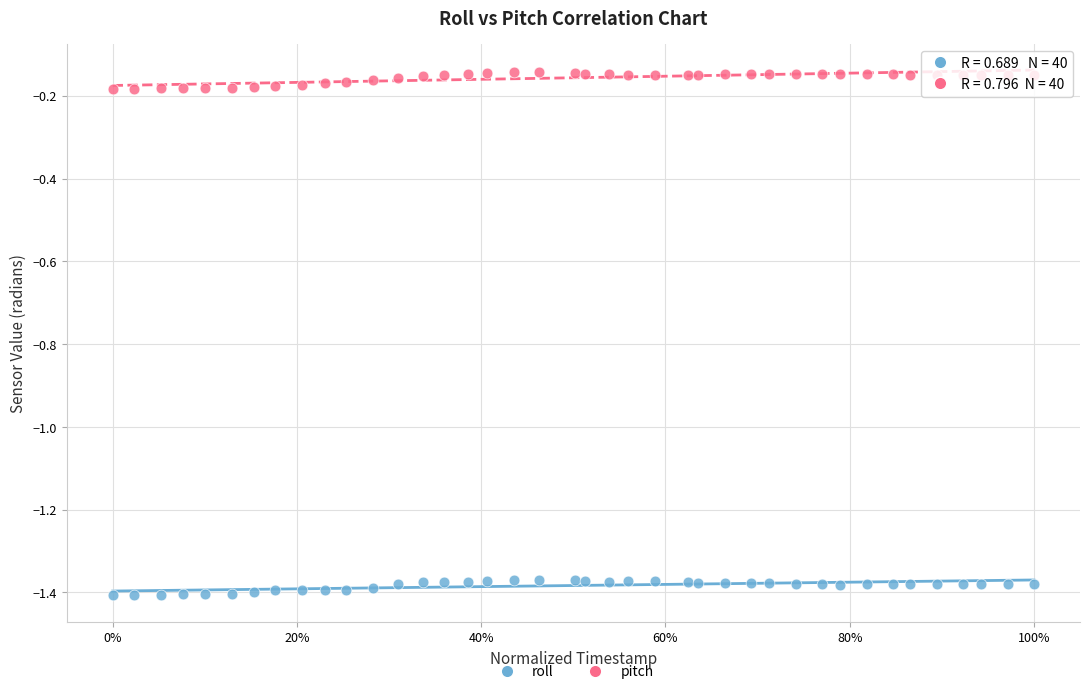

What are all the series names shown in the legend?

roll, pitch